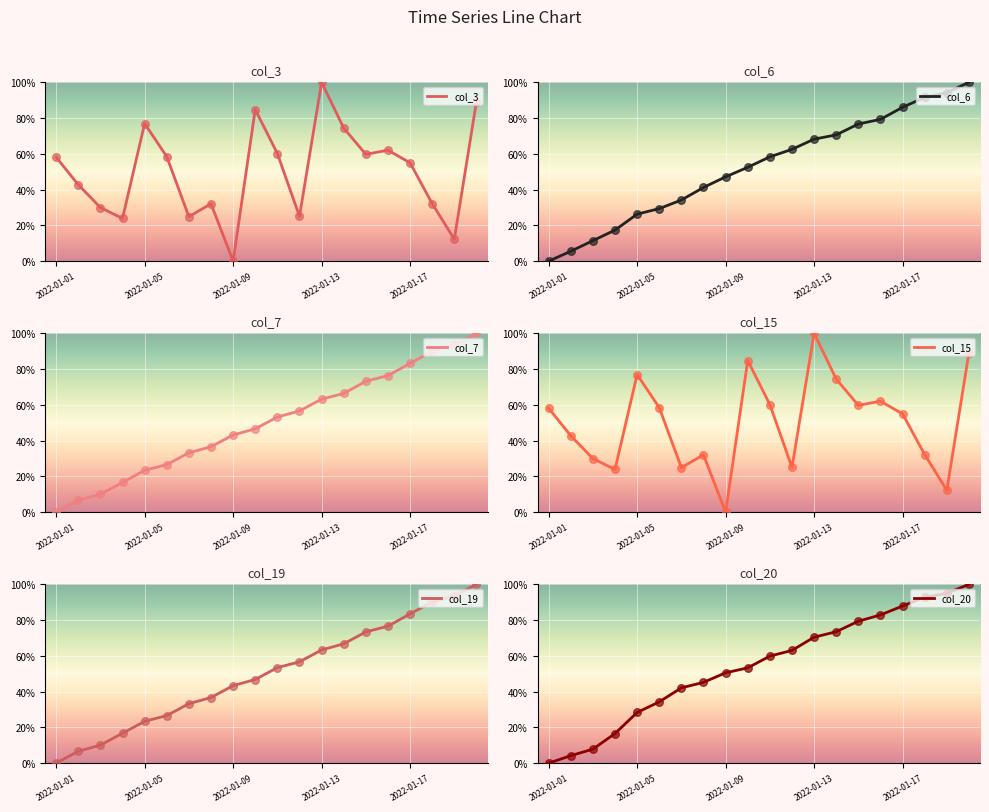

Which series contains the lowest Y value?

col_3